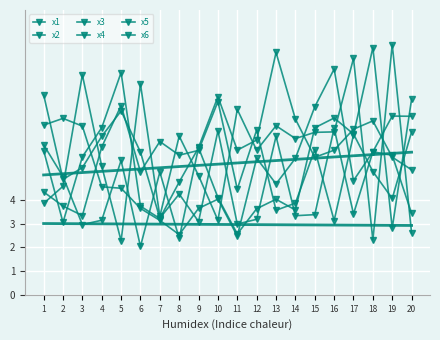

True or false: x1 and x4 cross at least once.

True